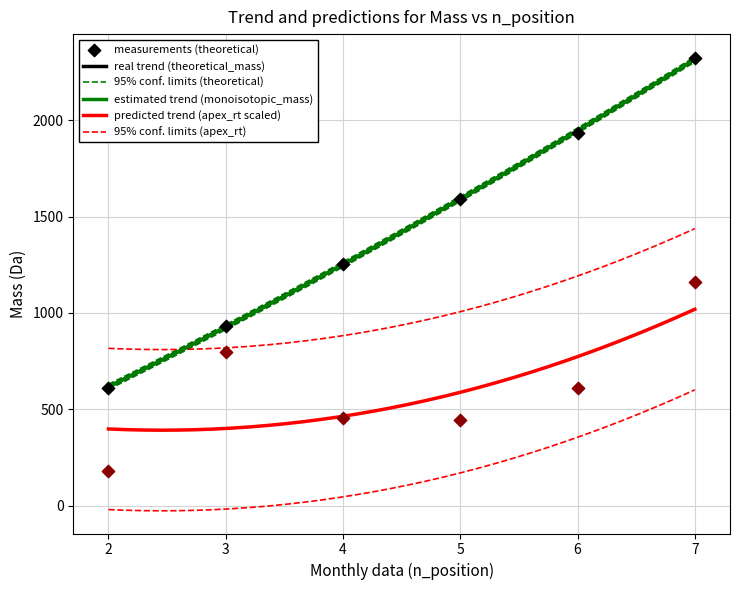

Which series reaches the minimum Y coordinate?

apex_rt